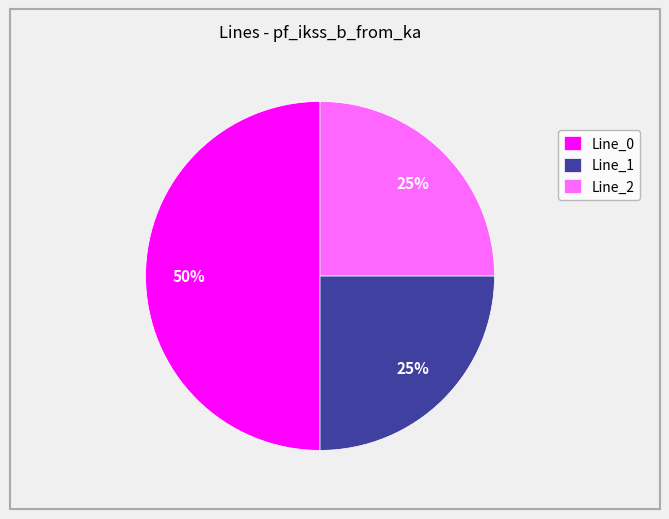

True or false: Line_1 accounts for 25% of the total.

True